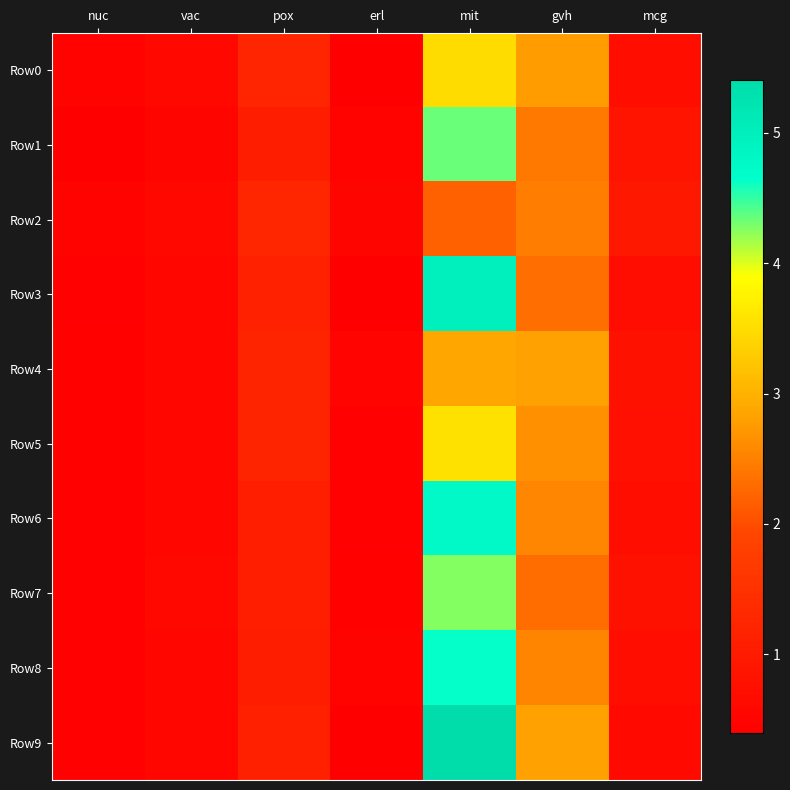

Reading right to left, extract all data points from this chart.

Row0: mcg=0.7	gvh=2.8	mit=3.5	erl=0.4	pox=1.2	vac=0.6	nuc=0.5
Row1: mcg=0.8	gvh=2.4	mit=4.3	erl=0.5	pox=1.1	vac=0.5	nuc=0.4
Row2: mcg=1.0	gvh=2.5	mit=2.2	erl=0.5	pox=1.3	vac=0.6	nuc=0.5
Row3: mcg=0.7	gvh=2.3	mit=5.0	erl=0.4	pox=1.1	vac=0.6	nuc=0.4
Row4: mcg=0.8	gvh=2.8	mit=2.9	erl=0.5	pox=1.2	vac=0.6	nuc=0.5
Row5: mcg=0.8	gvh=2.7	mit=3.6	erl=0.5	pox=1.2	vac=0.5	nuc=0.5
Row6: mcg=0.7	gvh=2.6	mit=4.8	erl=0.4	pox=1.1	vac=0.5	nuc=0.4
Row7: mcg=0.8	gvh=2.3	mit=4.3	erl=0.5	pox=1.1	vac=0.6	nuc=0.4
Row8: mcg=0.7	gvh=2.5	mit=4.6	erl=0.5	pox=1.1	vac=0.5	nuc=0.4
Row9: mcg=0.6	gvh=2.8	mit=5.4	erl=0.4	pox=1.1	vac=0.5	nuc=0.4